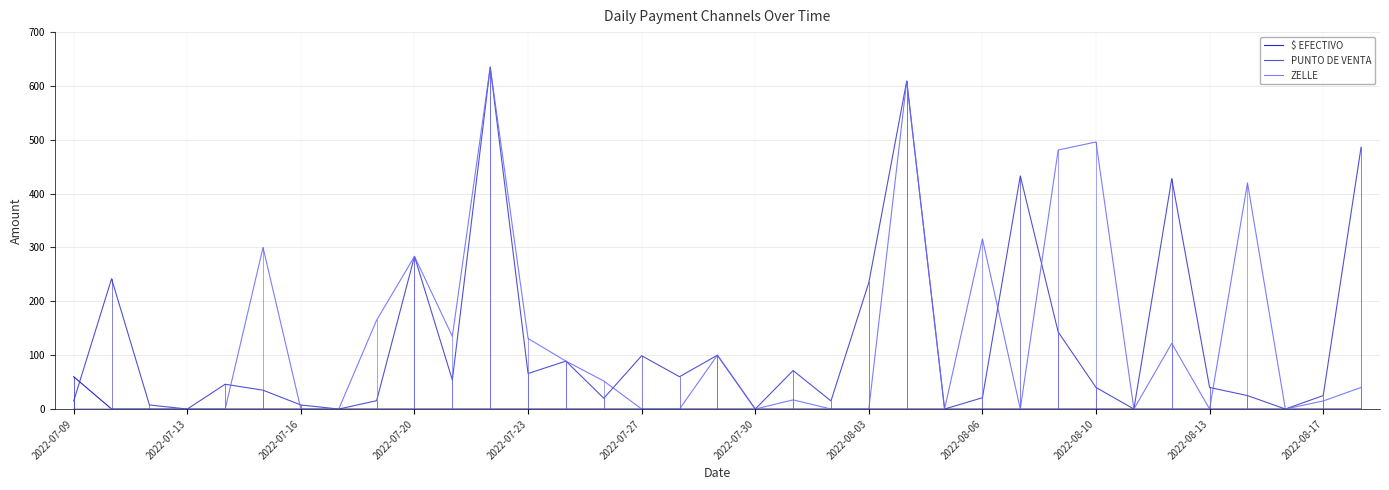

What is the highest value of the ZELLE series?

635.0